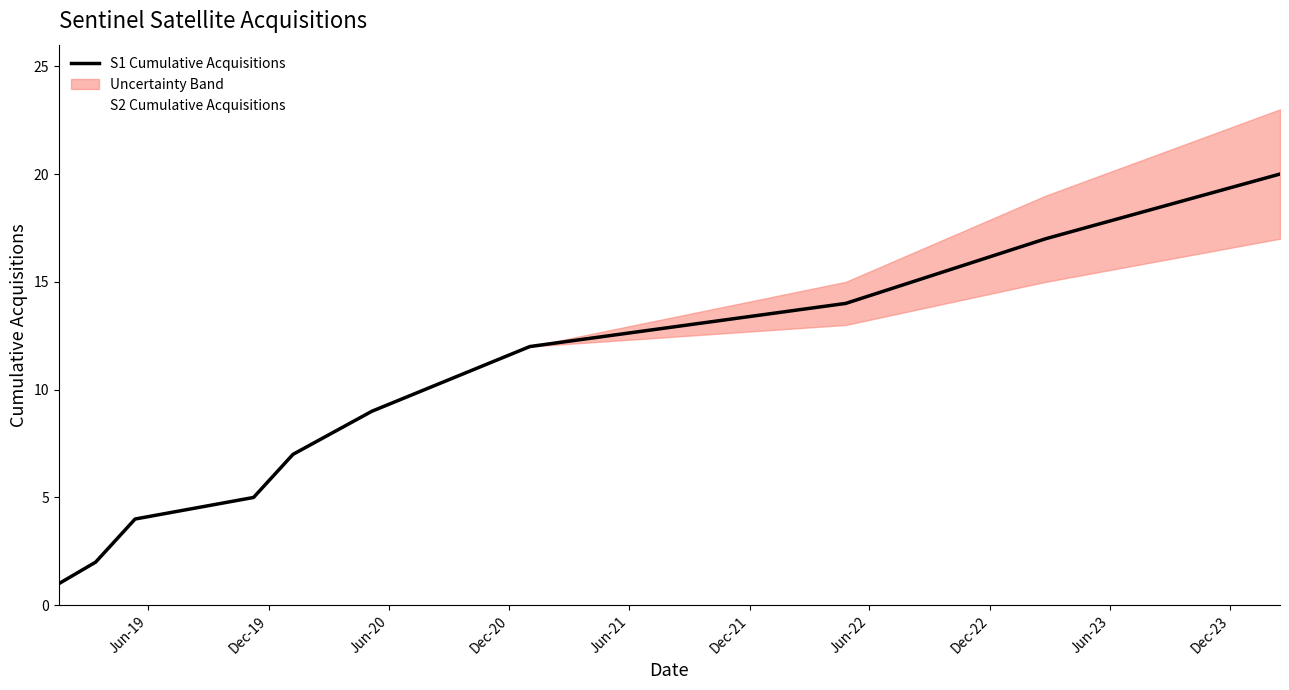

How many lines are shown in the chart?

2